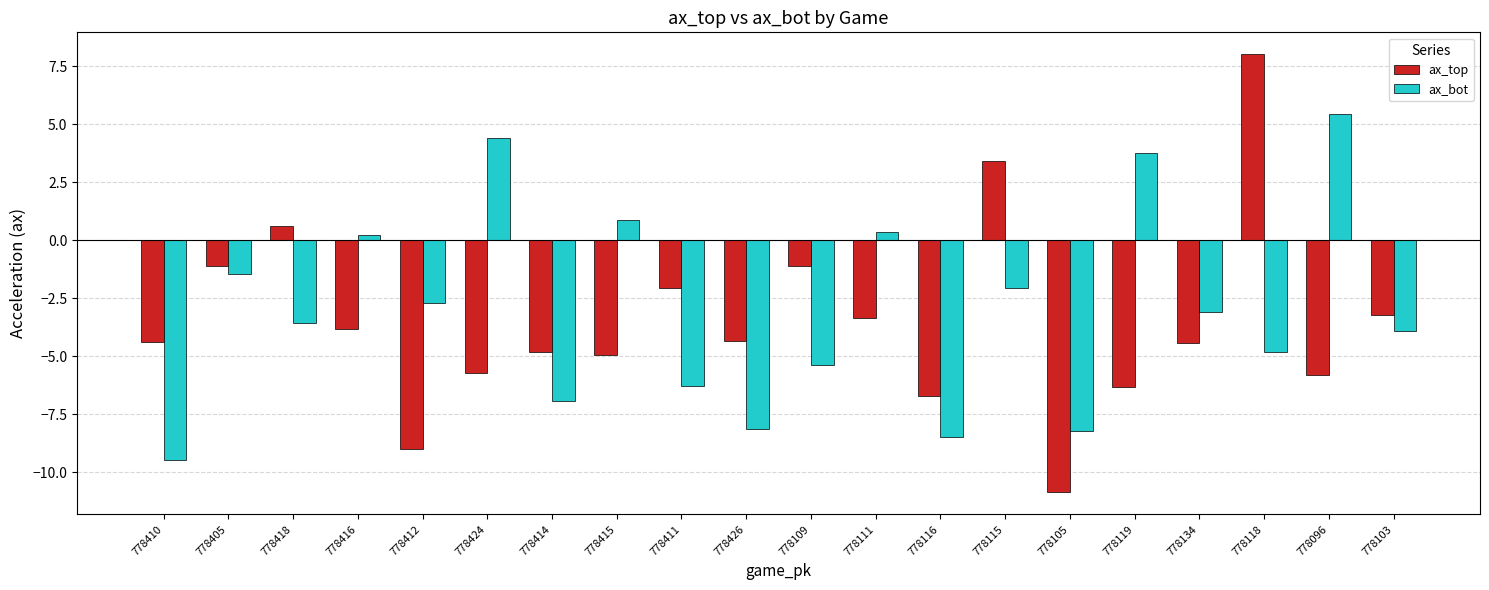

Count the number of categories in the chart.

20